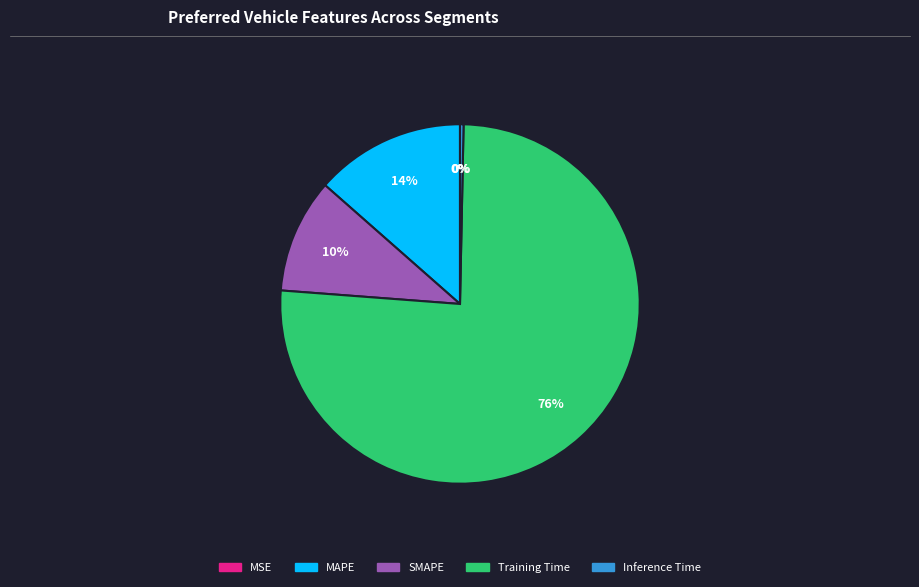

Which slice is the largest?

Training Time